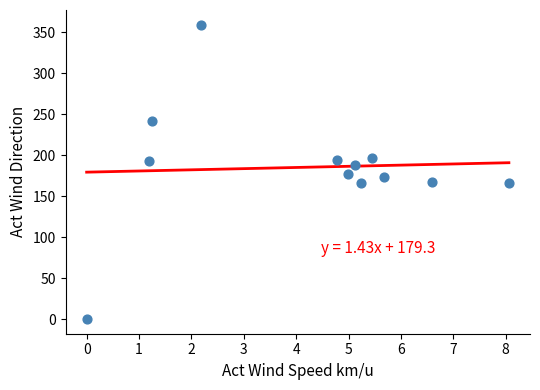

What is the range of X values (max minus min)?

8.1